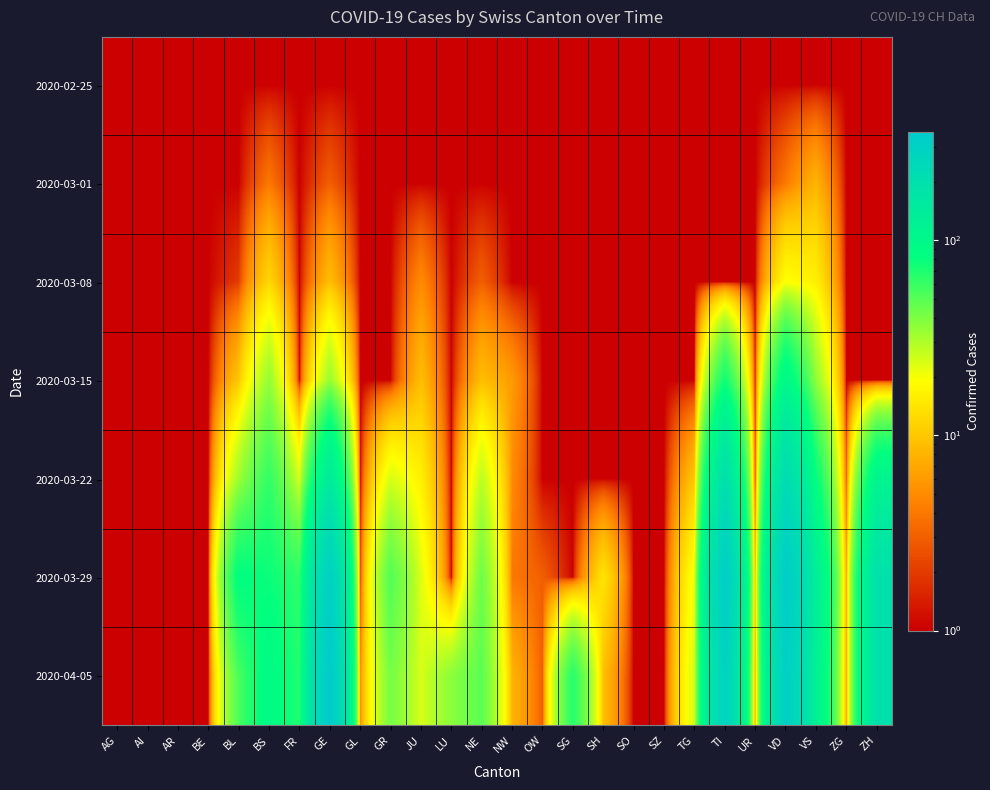

Reading left to right, extract all data points from this chart.

2020-02-25: AG=1	AI=1	AR=1	BE=1	BL=1	BS=1	FR=1	GE=1	GL=1	GR=1	JU=1	LU=1	NE=1	NW=1	OW=1	SG=1	SH=1	SO=1	SZ=1	TG=1	TI=1	UR=1	VD=1	VS=1	ZG=1	ZH=1
2020-03-01: AG=1	AI=1	AR=1	BE=1	BL=1	BS=4	FR=1	GE=3	GL=1	GR=1	JU=1	LU=1	NE=1	NW=1	OW=1	SG=1	SH=1	SO=1	SZ=1	TG=1	TI=1	UR=1	VD=4	VS=8	ZG=1	ZH=1
2020-03-08: AG=1	AI=1	AR=1	BE=1	BL=2	BS=12	FR=1	GE=9	GL=1	GR=1	JU=5	LU=1	NE=3	NW=1	OW=1	SG=1	SH=1	SO=1	SZ=1	TG=1	TI=1	UR=1	VD=19	VS=16	ZG=1	ZH=1
2020-03-15: AG=1	AI=1	AR=1	BE=1	BL=10	BS=35	FR=1	GE=34	GL=1	GR=1	JU=9	LU=1	NE=9	NW=6	OW=1	SG=1	SH=1	SO=1	SZ=1	TG=1	TI=76	UR=1	VD=100	VS=36	ZG=1	ZH=1
2020-03-22: AG=1	AI=1	AR=1	BE=1	BL=33	BS=62	FR=24	GE=143	GL=1	GR=24	JU=16	LU=1	NE=28	NW=5	OW=1	SG=1	SH=1	SO=1	SZ=1	TG=10	TI=200	UR=1	VD=223	VS=82	ZG=3	ZH=110
2020-03-29: AG=1	AI=1	AR=1	BE=1	BL=84	BS=78	FR=63	GE=306	GL=2	GR=52	JU=23	LU=1	NE=44	NW=4	OW=3	SG=1	SH=14	SO=1	SZ=1	TG=21	TI=333	UR=7	VD=340	VS=132	ZG=7	ZH=194
2020-04-05: AG=1	AI=1	AR=1	BE=1	BL=54	BS=93	FR=68	GE=360	GL=5	GR=42	JU=24	LU=37	NE=49	NW=8	OW=3	SG=66	SH=9	SO=1	SZ=1	TG=25	TI=291	UR=6	VD=315	VS=123	ZG=7	ZH=194